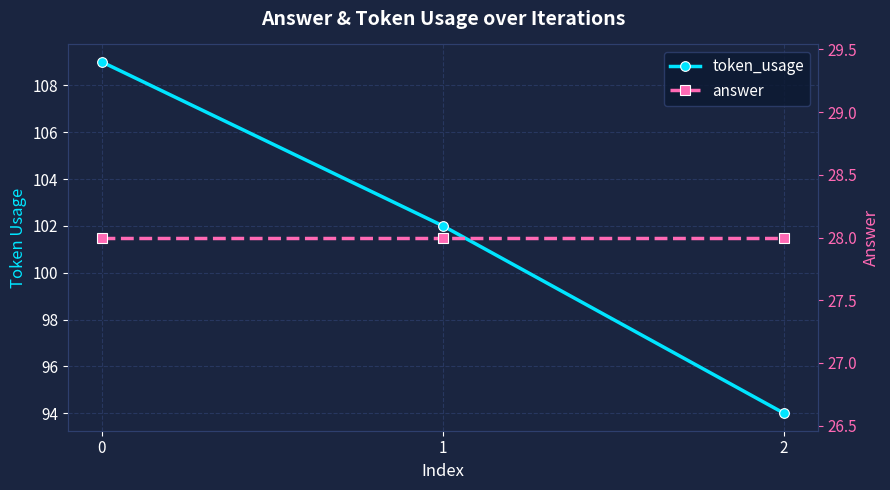

The value of token_usage at 1 is 102. True or false?

True